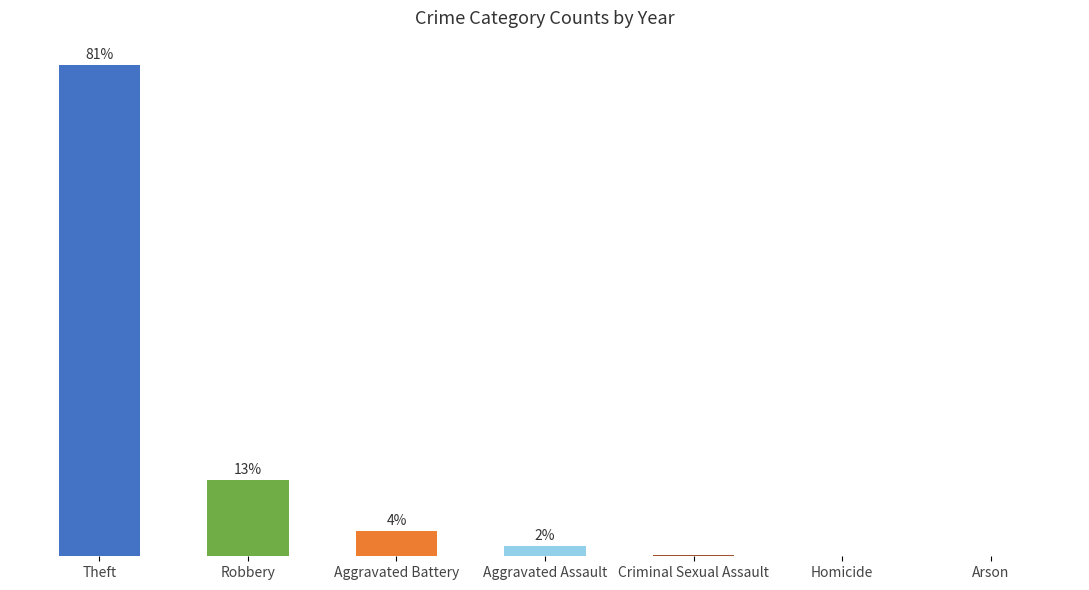

At which label is the value closest to 40?

Robbery